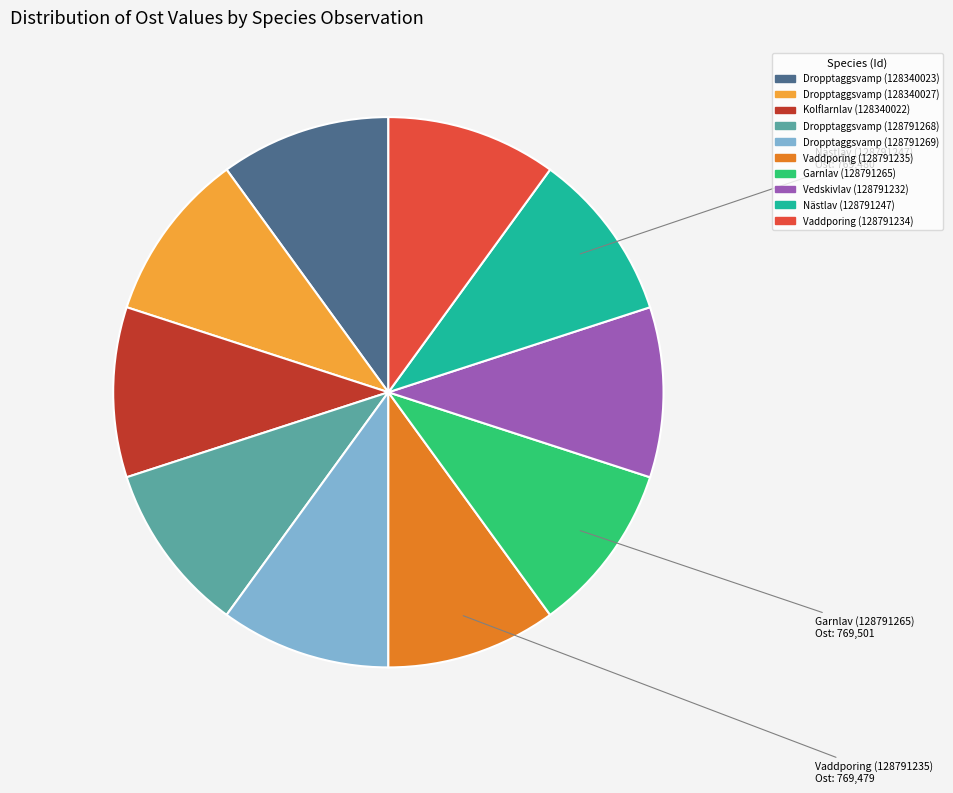

Combined, do Vaddporing (128791234) and Dropptaggsvamp (128340023) account for over 50%?

No